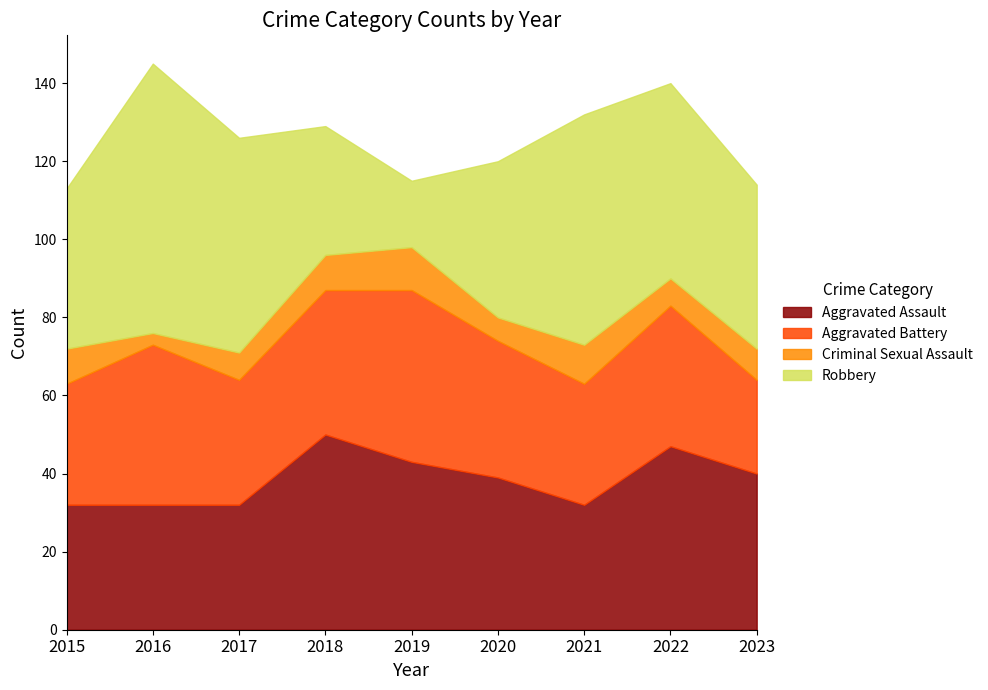

Which series has the largest range (max minus min)?

Robbery